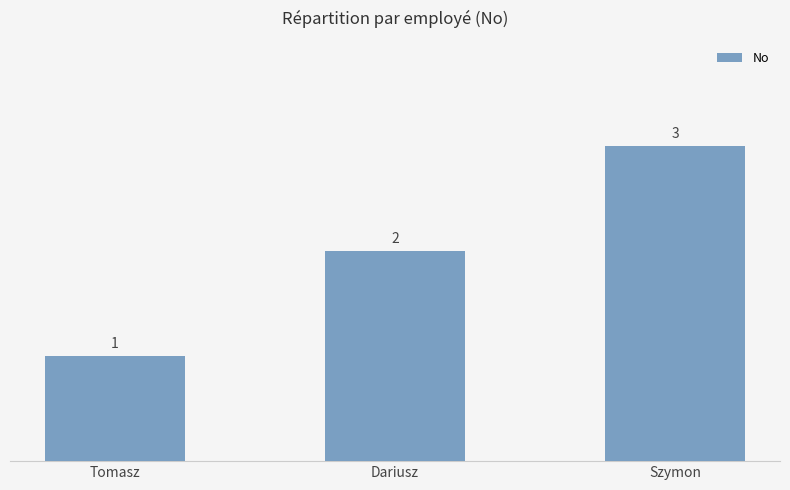

Which label corresponds to the largest value in the chart?

Szymon